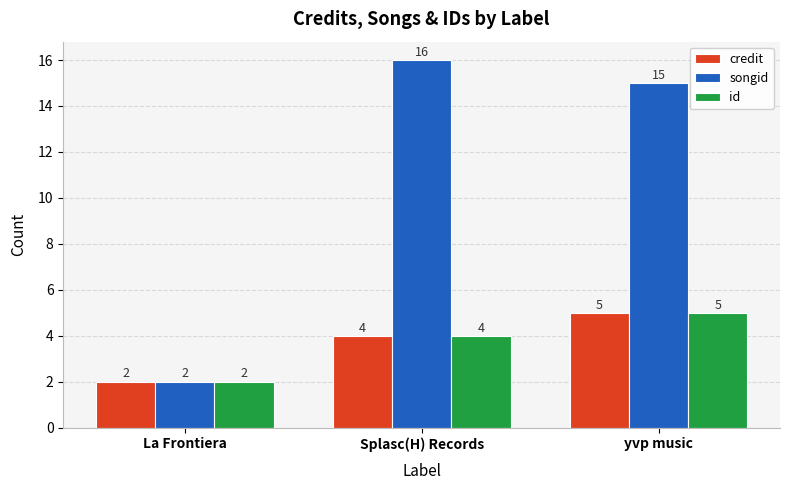

At which label does songid reach its minimum?

La Frontiera